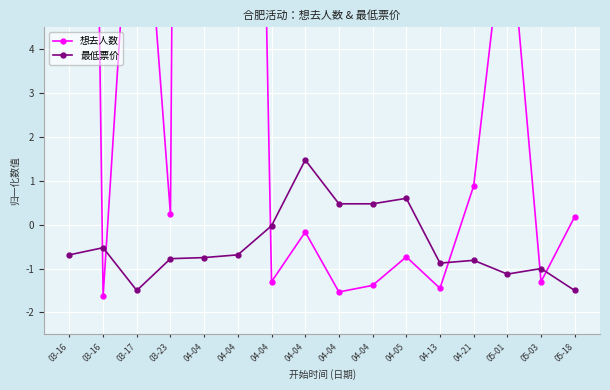

The value of 最低票价 at 04-04 is -0.0. True or false?

False